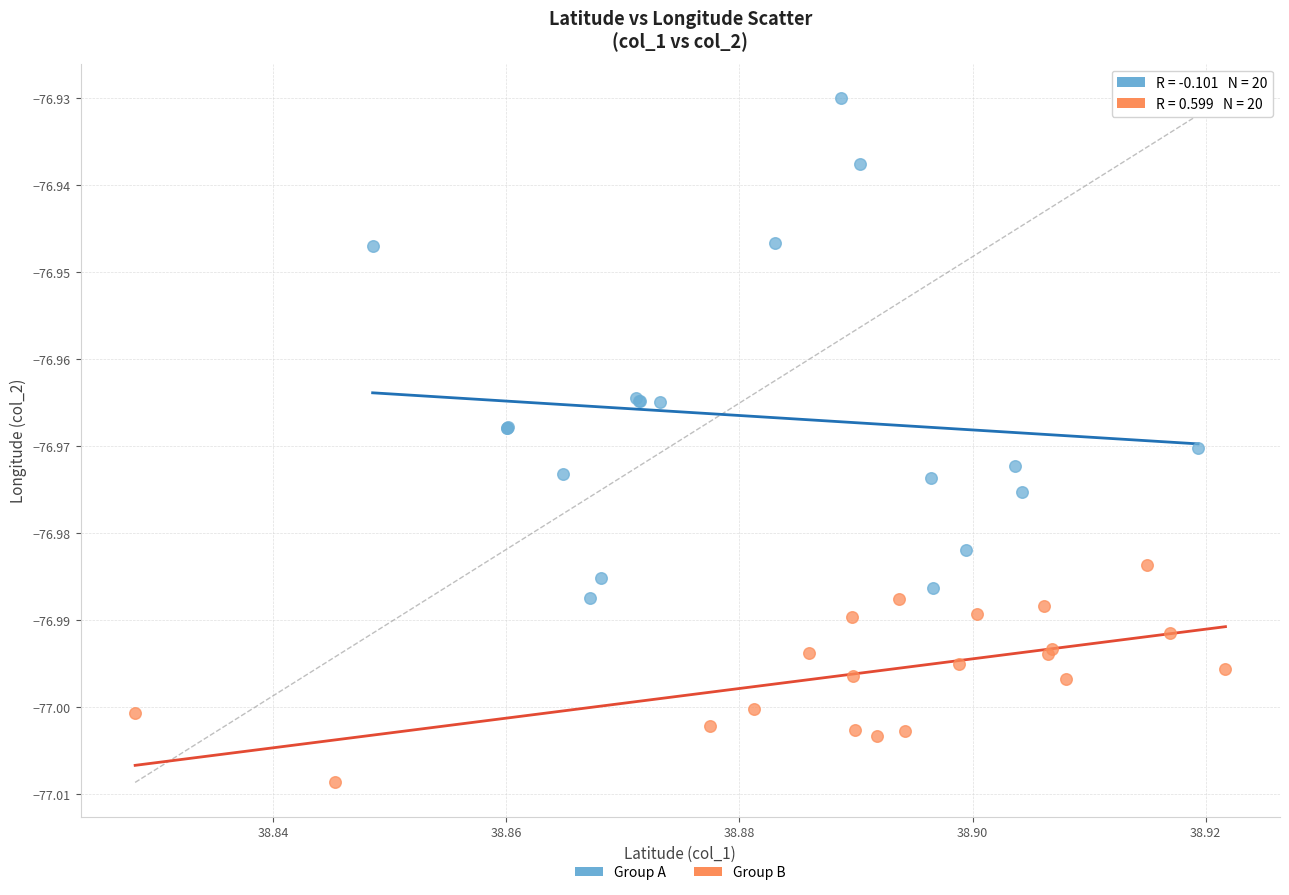

Which series reaches the minimum Y coordinate?

Group B